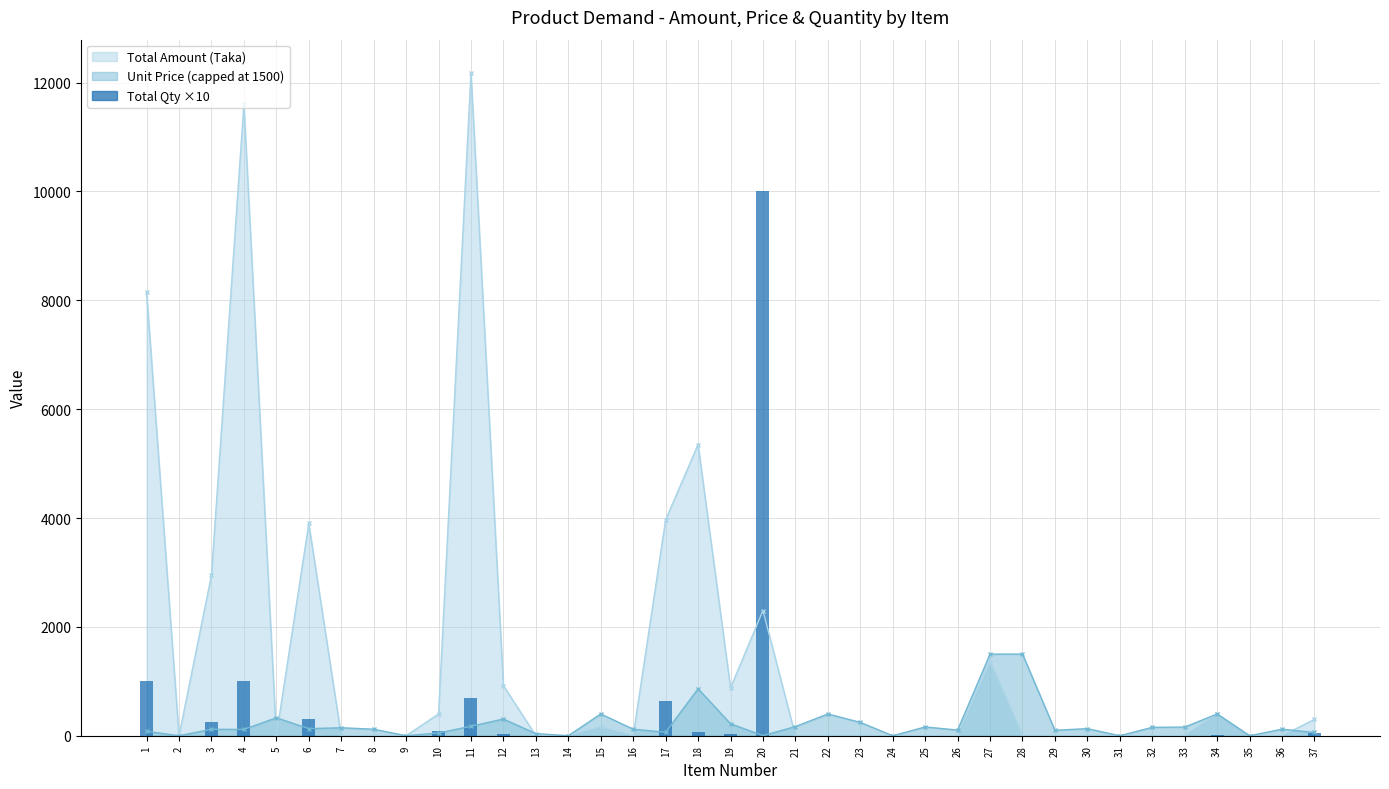

The chart shows a value of 0.0 at 23. True or false?

True